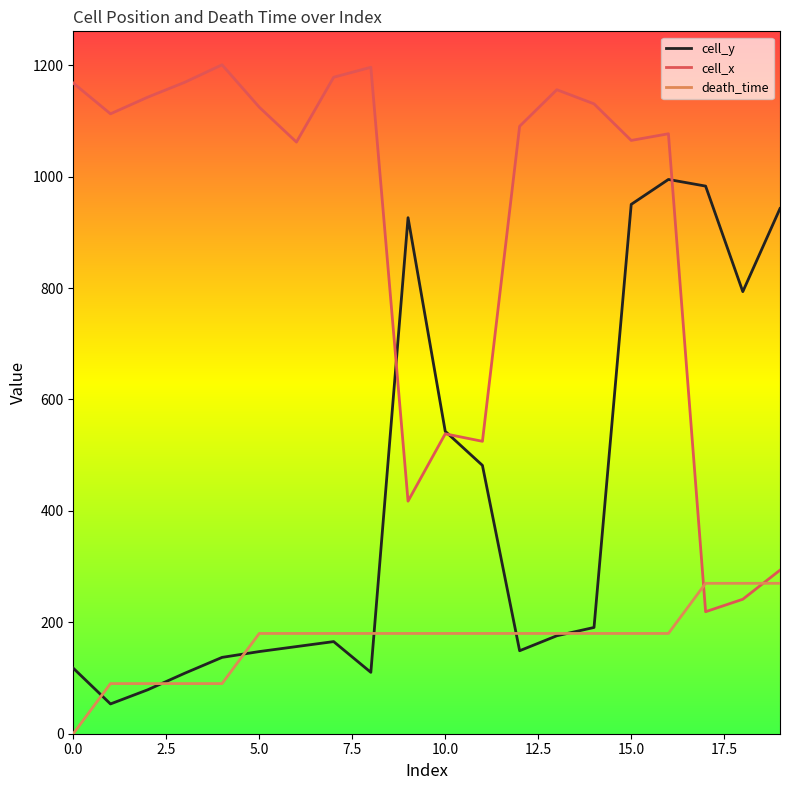

Rank the series by their average value, from highest to lowest.

cell_x, cell_y, death_time